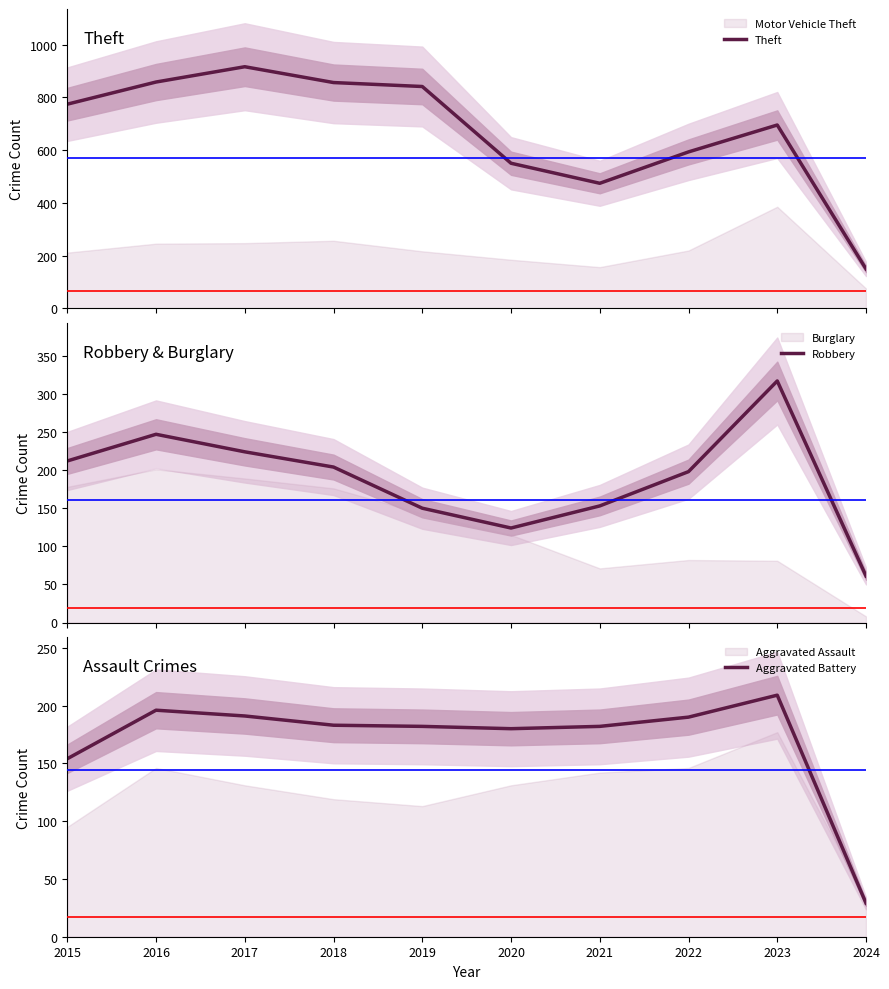

Reading right to left, list all the values displayed in this chart.

Theft: 149	695	593	474	550	841	856	916	858	774
Robbery: 61	317	198	153	124	150	204	224	247	212
Aggravated Battery: 29	209	190	182	180	182	183	191	196	154